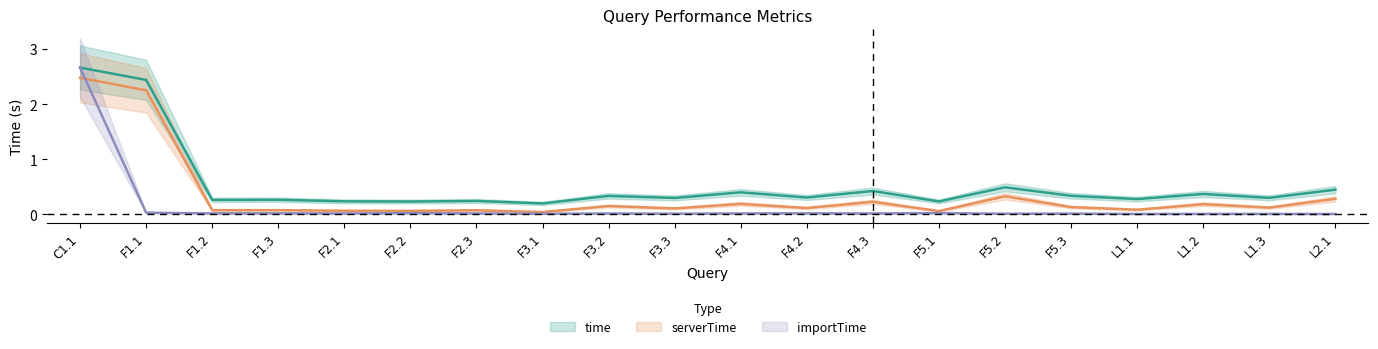

At which category does the chart reach its peak across all series?

C1.1